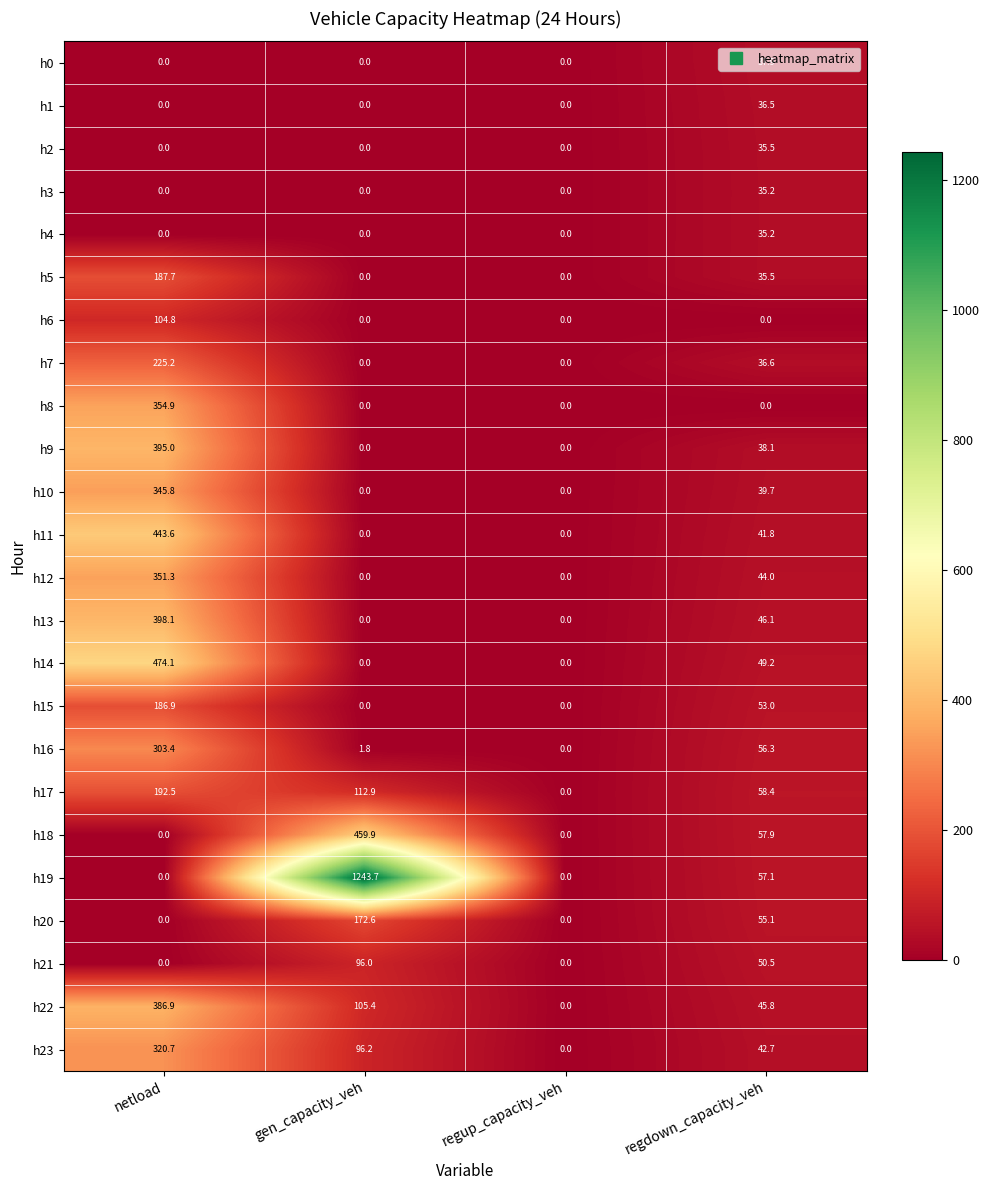

What is the greatest value displayed?

1243.7